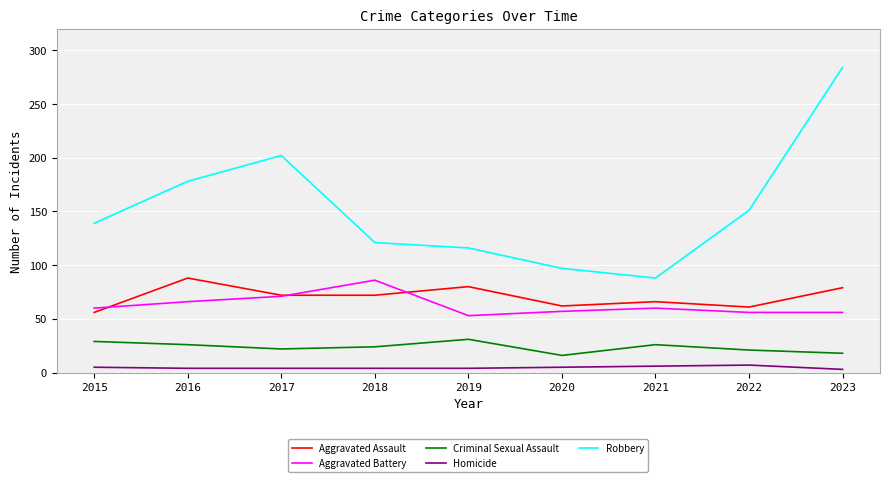

True or false: Criminal Sexual Assault and Robbery intersect in this chart.

False